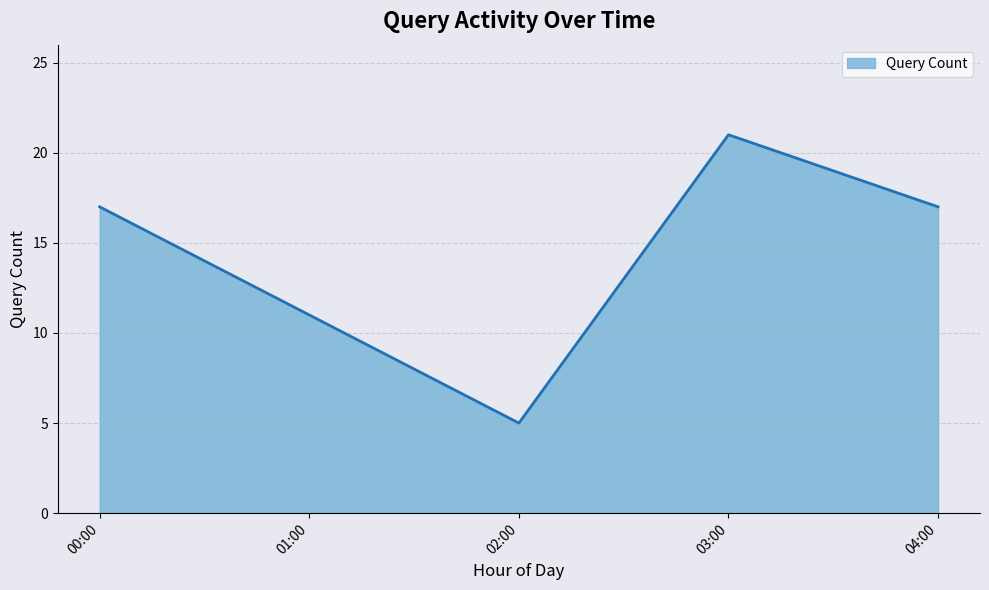

At which category does the chart reach its minimum across all series?

02:00